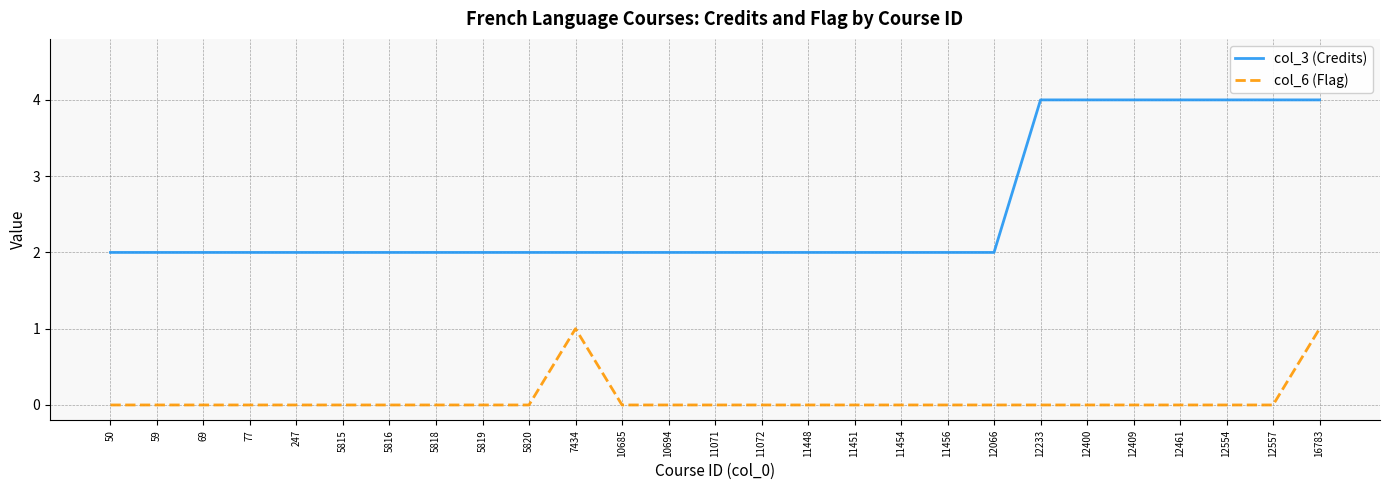

Is the value of col_6 (Flag) at 10694 greater than the value of col_3 (Credits) at 77?

No